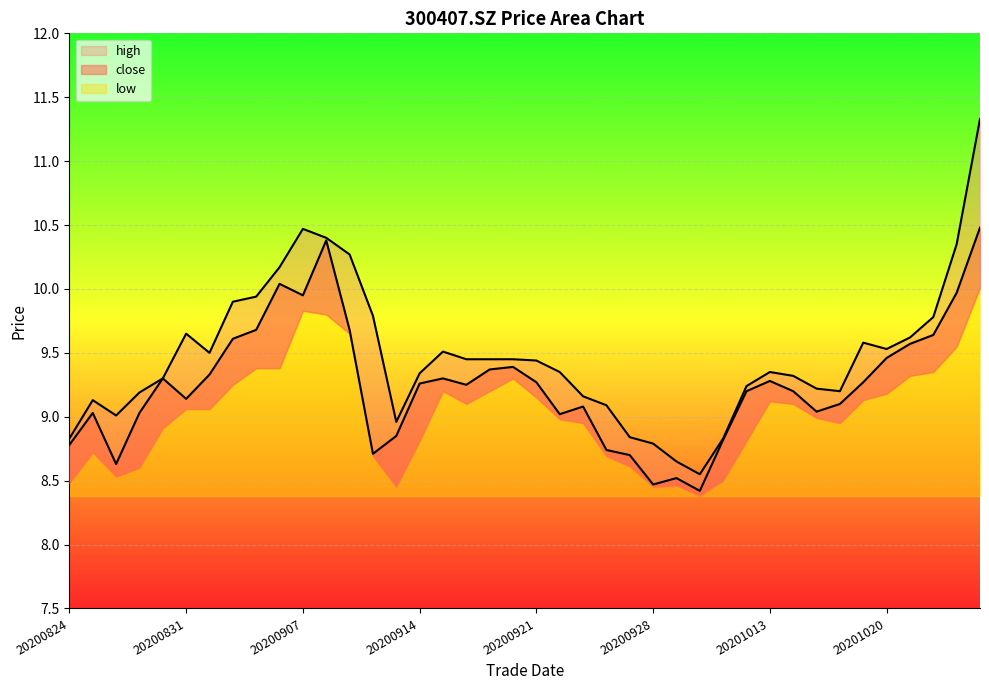

How many data points in high are less than 9?

7